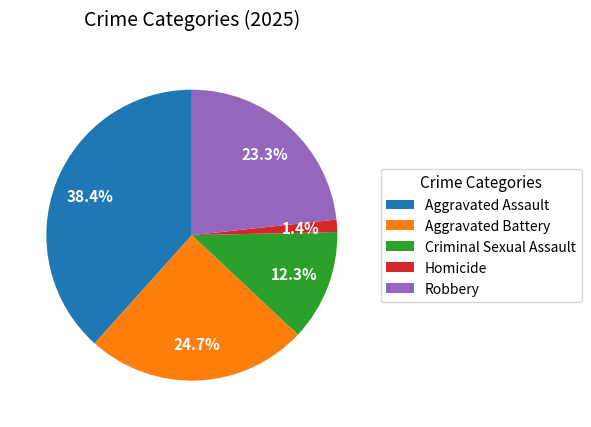

Rank the categories by value from lowest to highest.

Homicide, Criminal Sexual Assault, Robbery, Aggravated Battery, Aggravated Assault